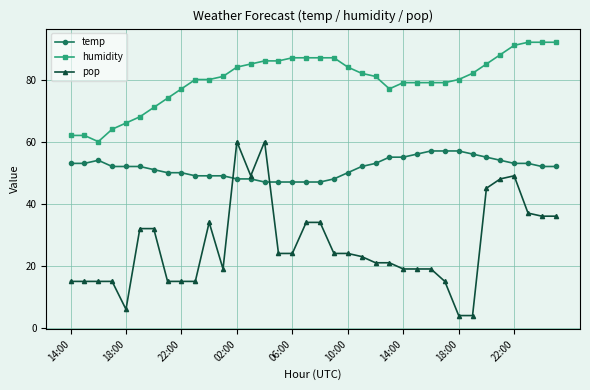

What is the minimum value for humidity?

60